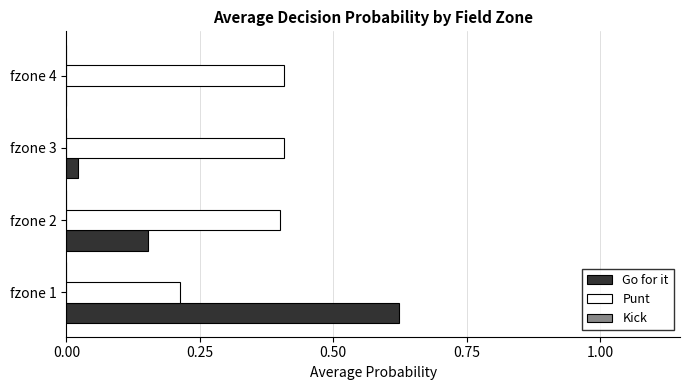

Which category has the highest value in the Go for it series?

fzone 1